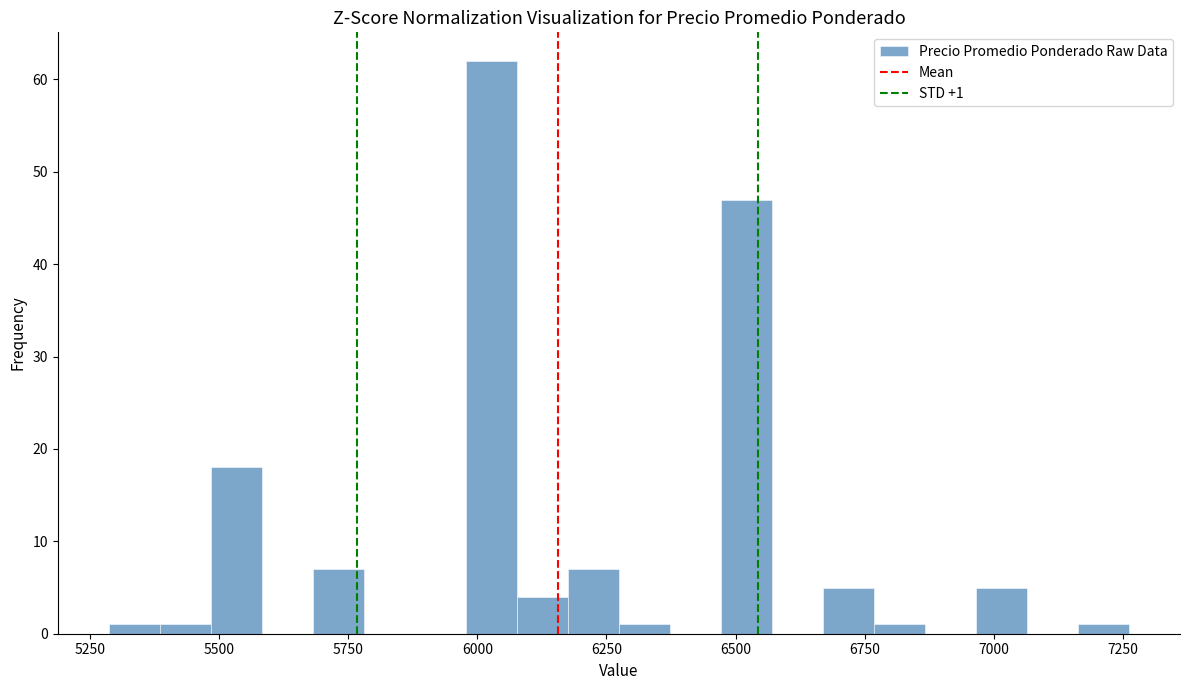

Around what value on the x-axis is the tallest bar? Give the approximate position of its centre, as read against the axis.

6050